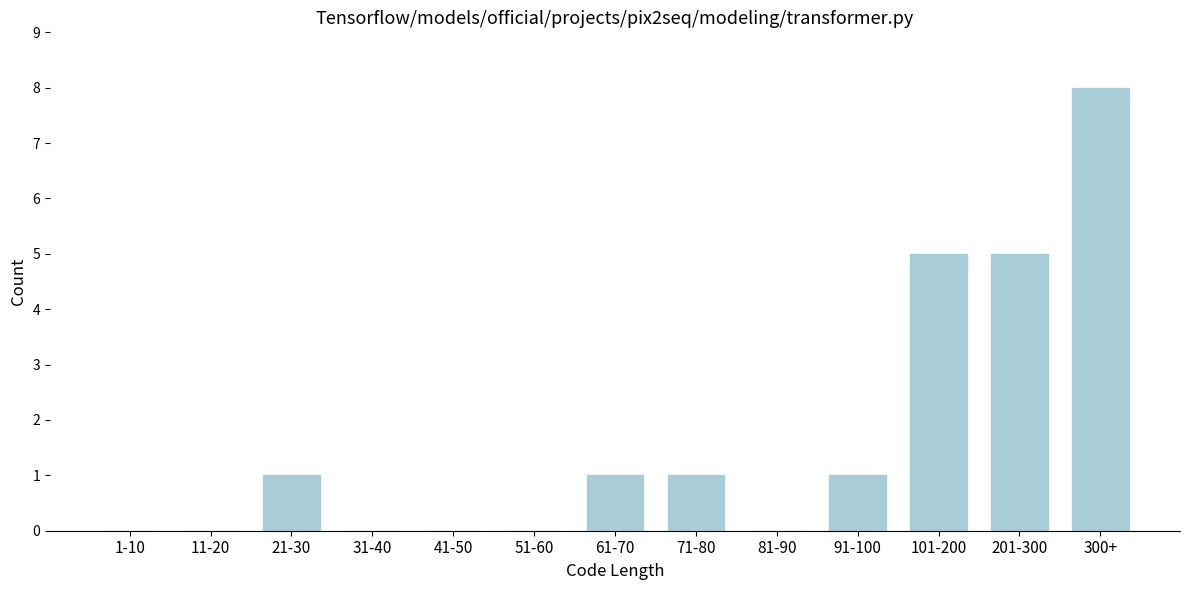

Reading left to right, what are all the values shown in this chart?

1-10=0	11-20=0	21-30=1	31-40=0	41-50=0	51-60=0	61-70=1	71-80=1	81-90=0	91-100=1	101-200=5	201-300=5	300+=8